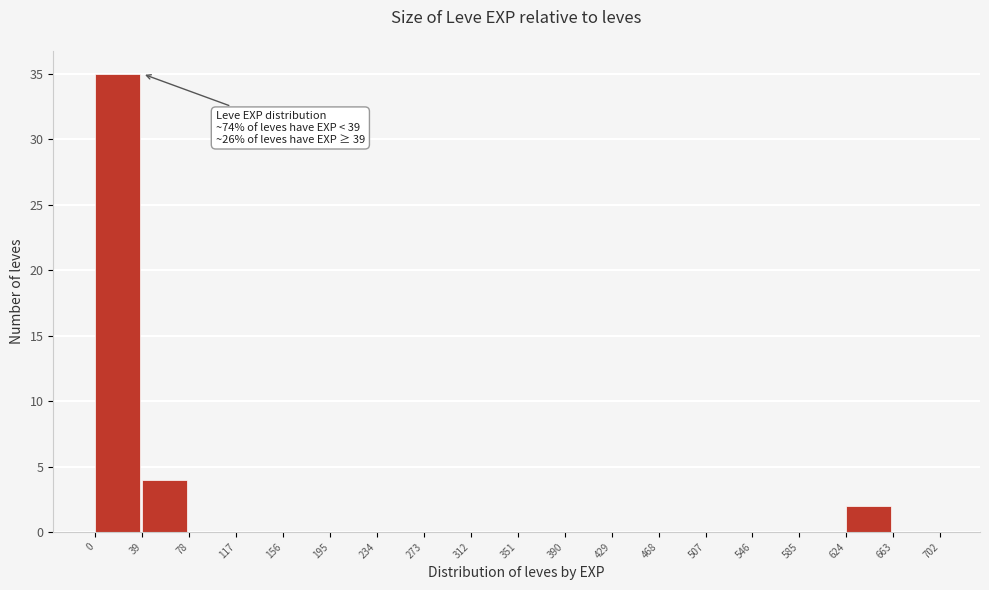

Over which range of the x-axis is the bar tallest?

0 to 39